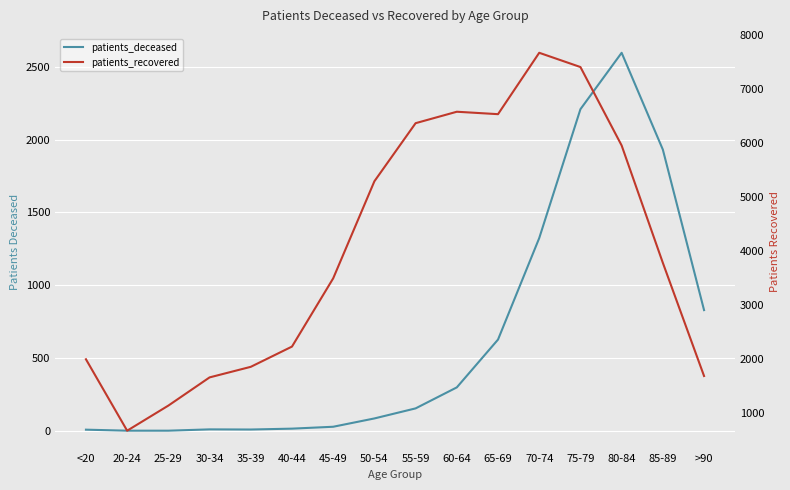

Rank the categories by patients_recovered value from lowest to highest.

20-24, 25-29, 30-34, >90, 35-39, <20, 40-44, 45-49, 85-89, 50-54, 80-84, 55-59, 65-69, 60-64, 75-79, 70-74